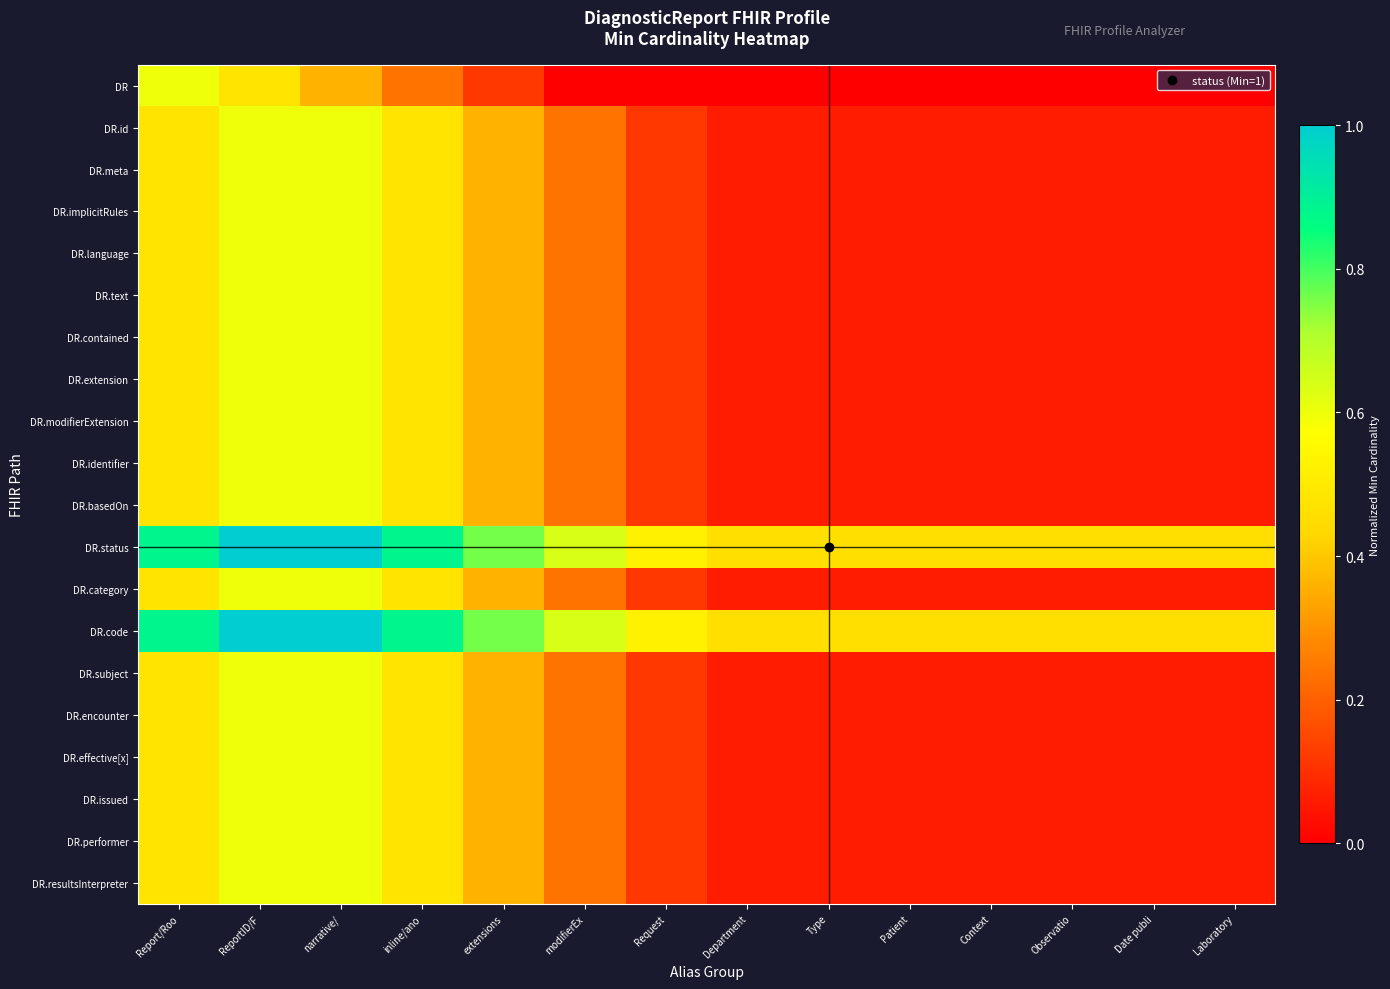

At Department, list the series in order from smallest to largest.

DR, DR.id, DR.meta, DR.implicitRules, DR.language, DR.text, DR.contained, DR.extension, DR.modifierExtension, DR.identifier, DR.basedOn, DR.category, DR.subject, DR.encounter, DR.effective[x], DR.issued, DR.performer, DR.resultsInterpreter, DR.status, DR.code